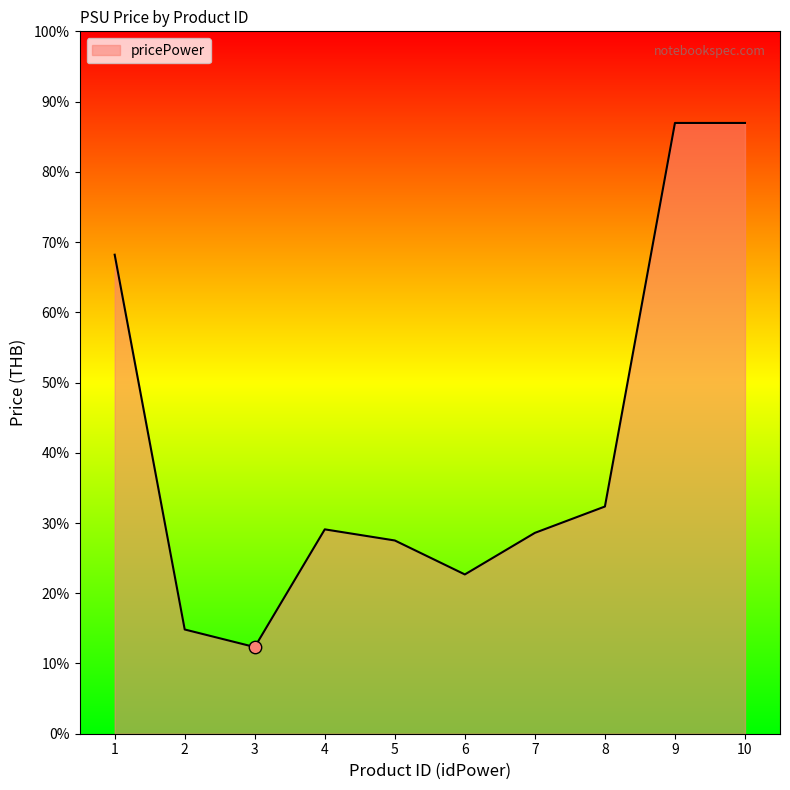

Is this an area chart (filled region under the line)?

Yes